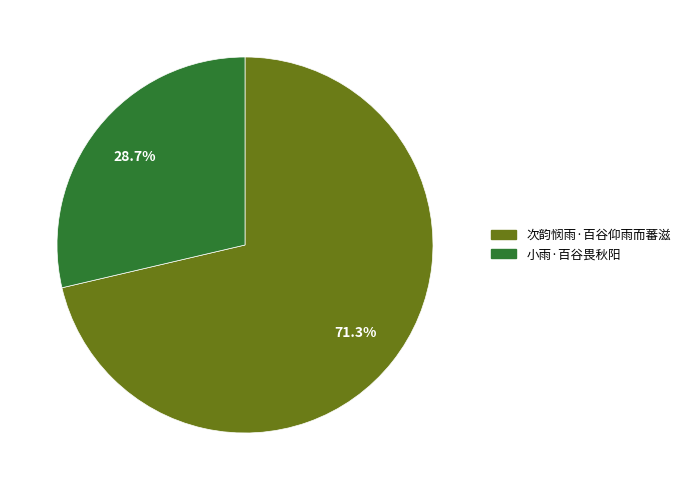

How many segments does this pie chart have?

2